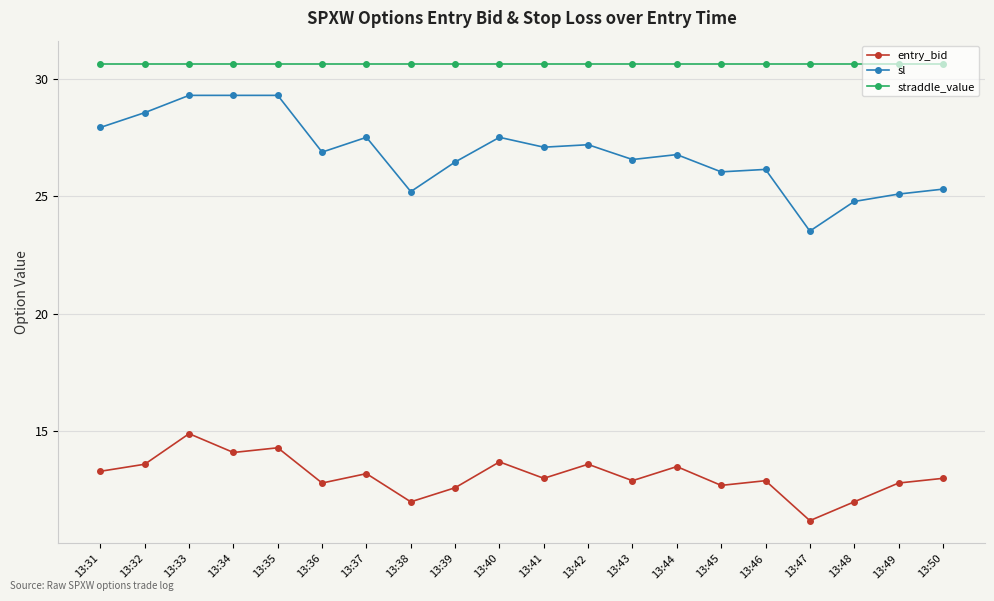

Which category has the lowest value across all series?

13:47